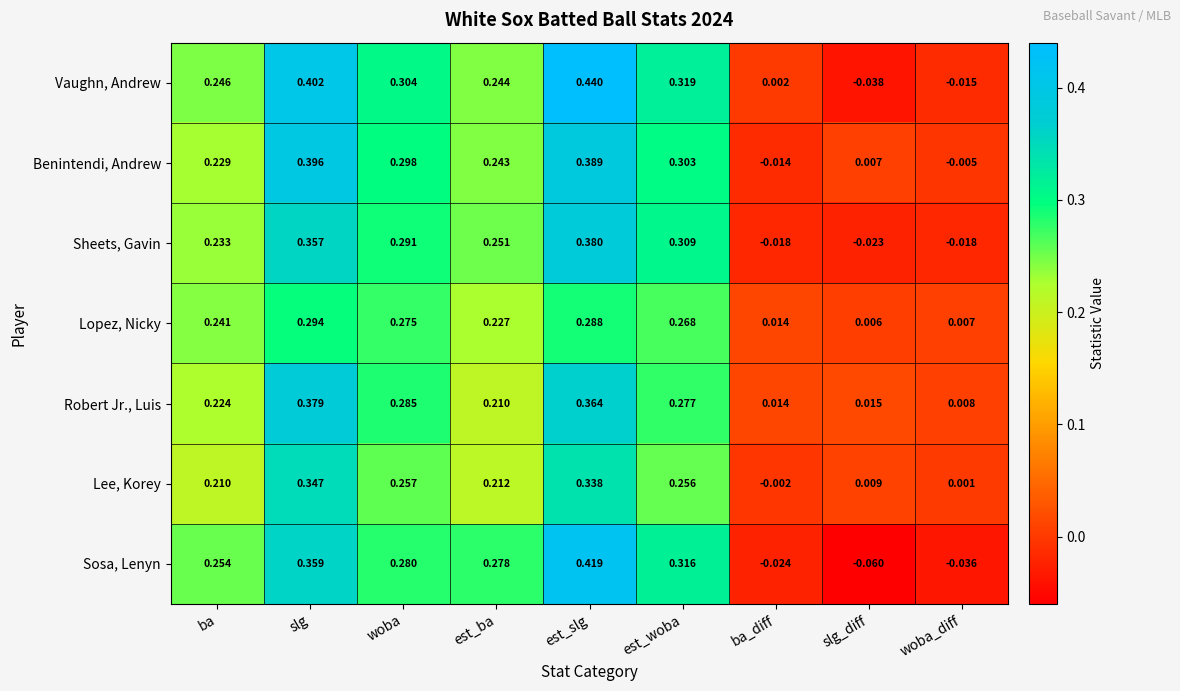

At which label does Lee, Korey first exceed 0?

ba